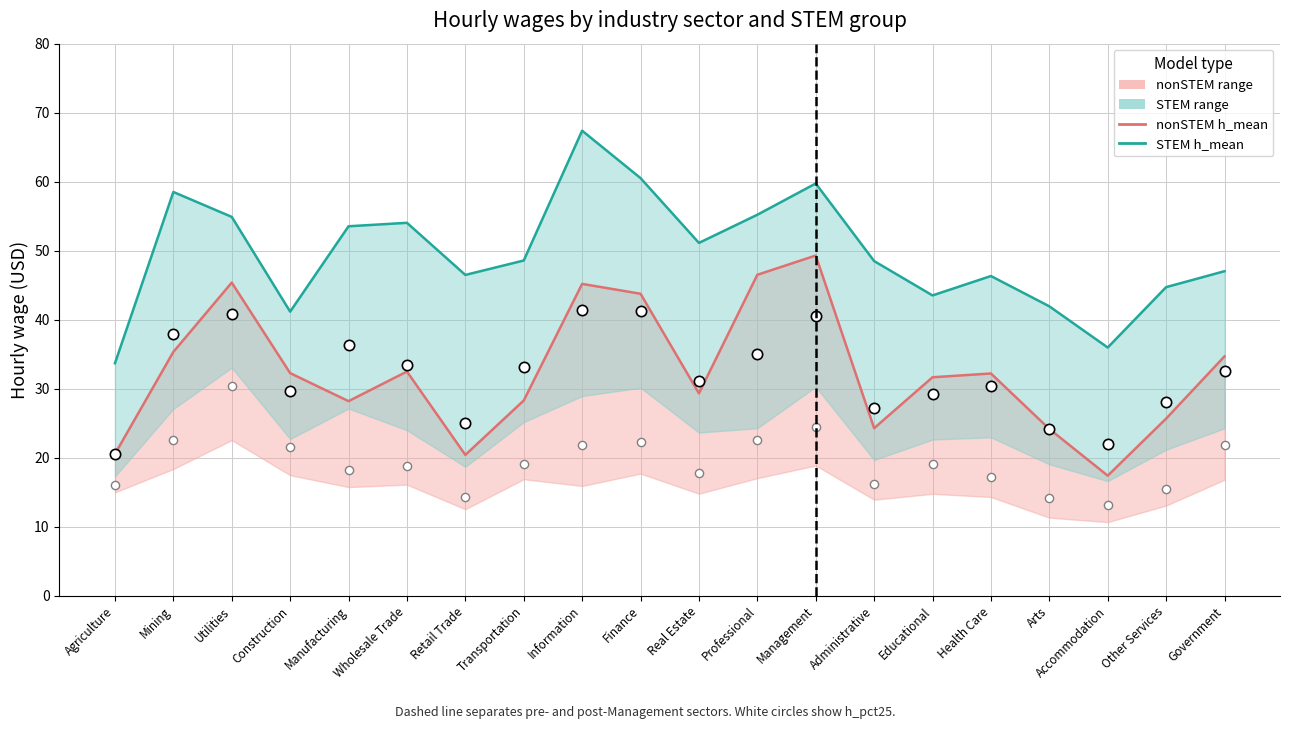

At how many categories does at least one series exceed 49?

9